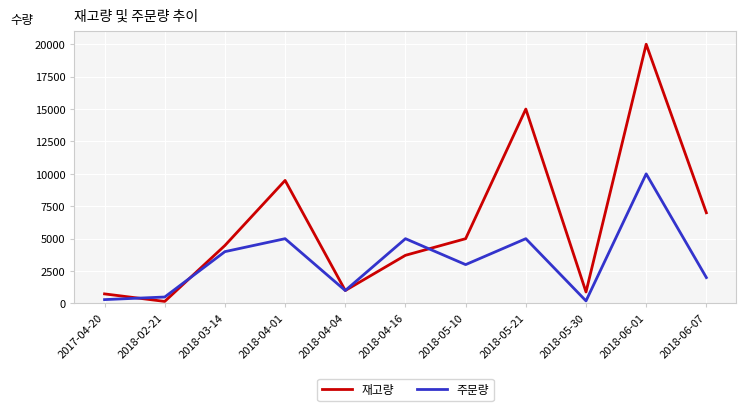

What is the sum of the 주문량 values at 2018-05-30 and 2018-05-10?

3200